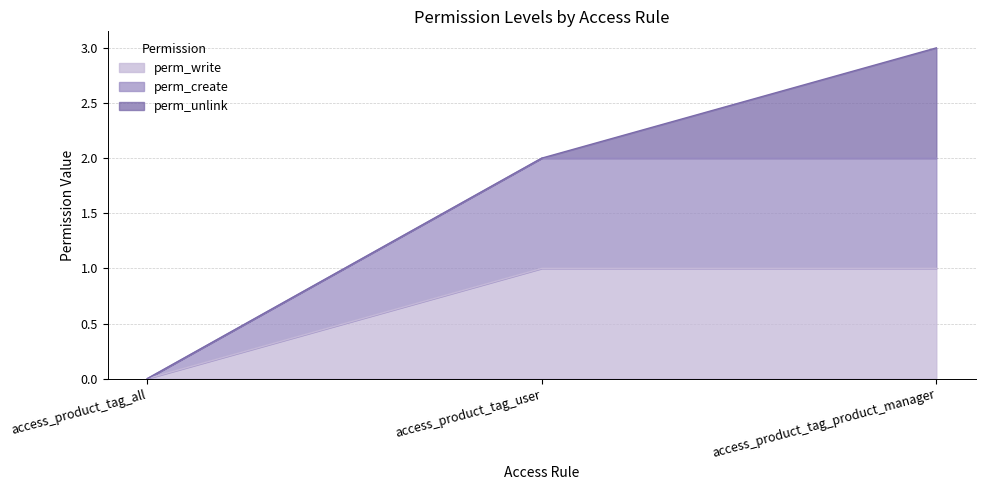

Between access_product_tag_product_manager and access_product_tag_user, which is larger?

access_product_tag_product_manager